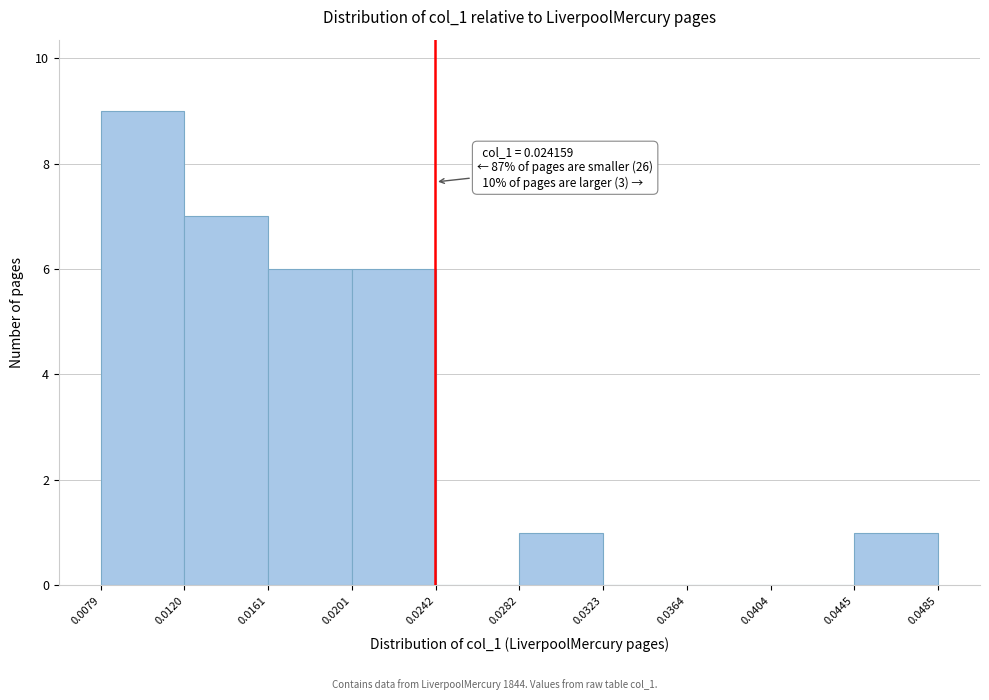

Which range on the x-axis has the tallest bar?

0.0079 to 0.0120